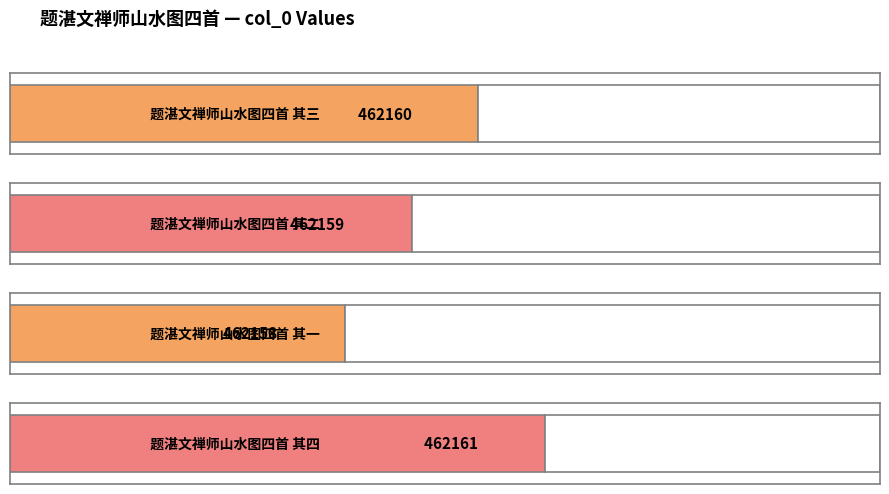

Between 题湛文禅师山水图四首 其一 and 题湛文禅师山水图四首 其四, which is larger?

题湛文禅师山水图四首 其四